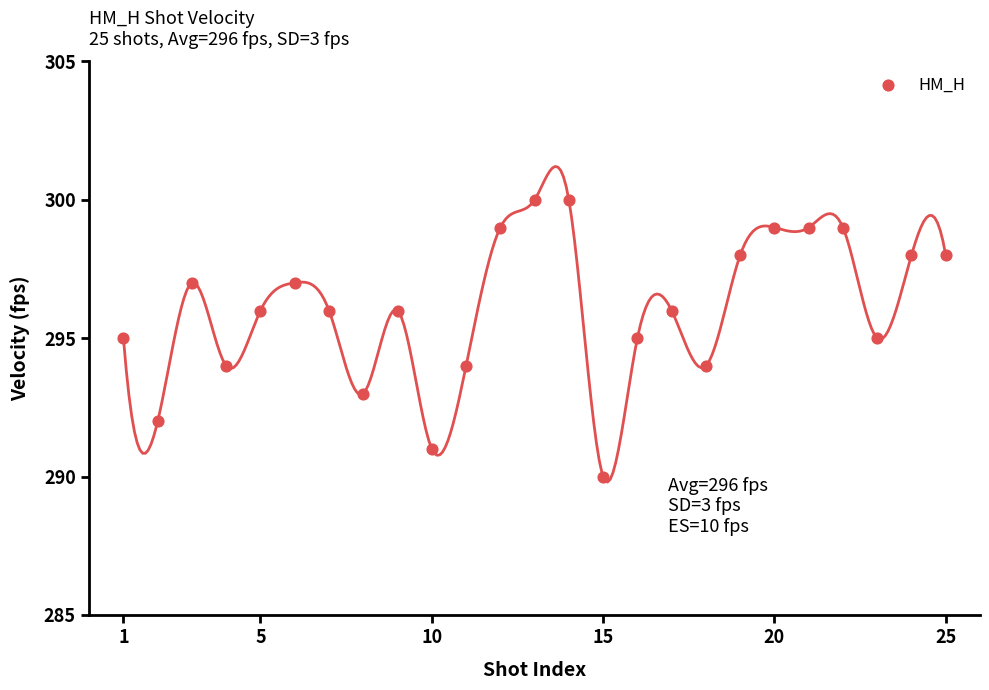

What is the range of X values (max minus min)?

24